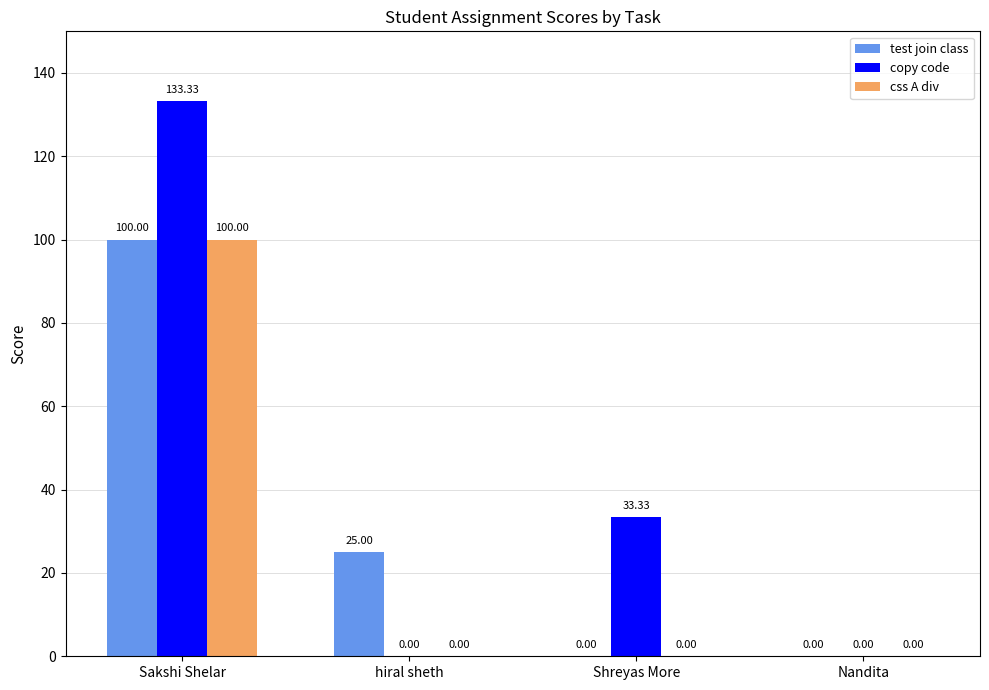

What is the difference between the copy code values at Sakshi Shelar and Nandita?

133.3